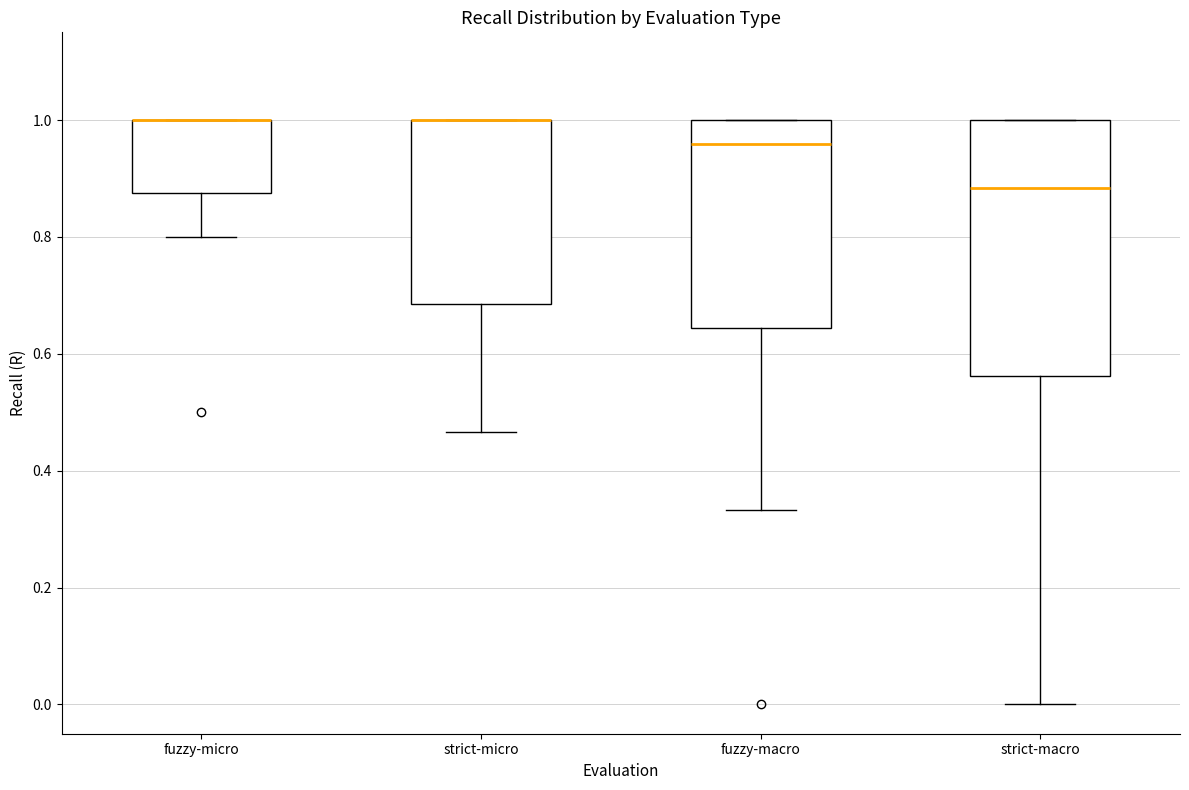

Reading left to right, transcribe this box plot: for each box, give where its median line is, the range the box spans, and where its two whiskers end, as read against the y-axis. The values are not printed on the chart, so give them approximately, as read against the axis.

fuzzy-micro: median 1.00 (drawn on the box's upper edge), box 0.88 to 1.00, whiskers 0.80 to 1.00
strict-micro: median 1.00 (drawn on the box's upper edge), box 0.68 to 1.00, whiskers 0.46 to 1.00
fuzzy-macro: median 0.96, box 0.64 to 1.00, whiskers 0.34 to 1.00
strict-macro: median 0.88, box 0.56 to 1.00, whiskers 0.00 to 1.00